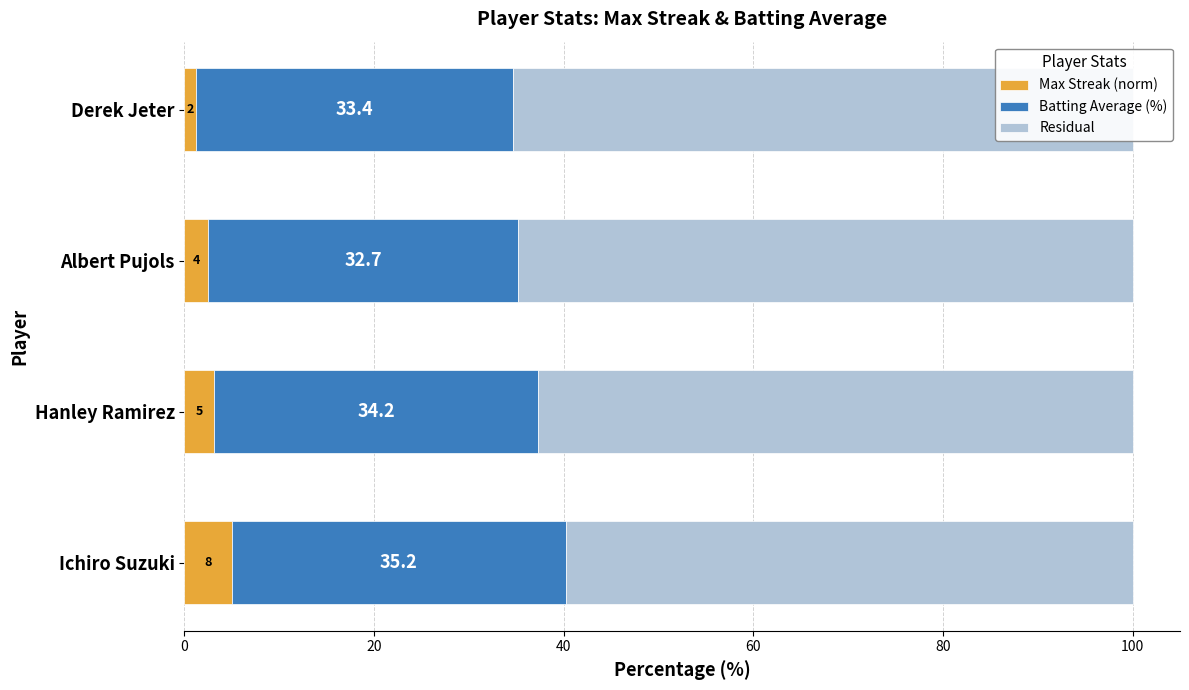

Which series has the largest total across all categories?

Residual